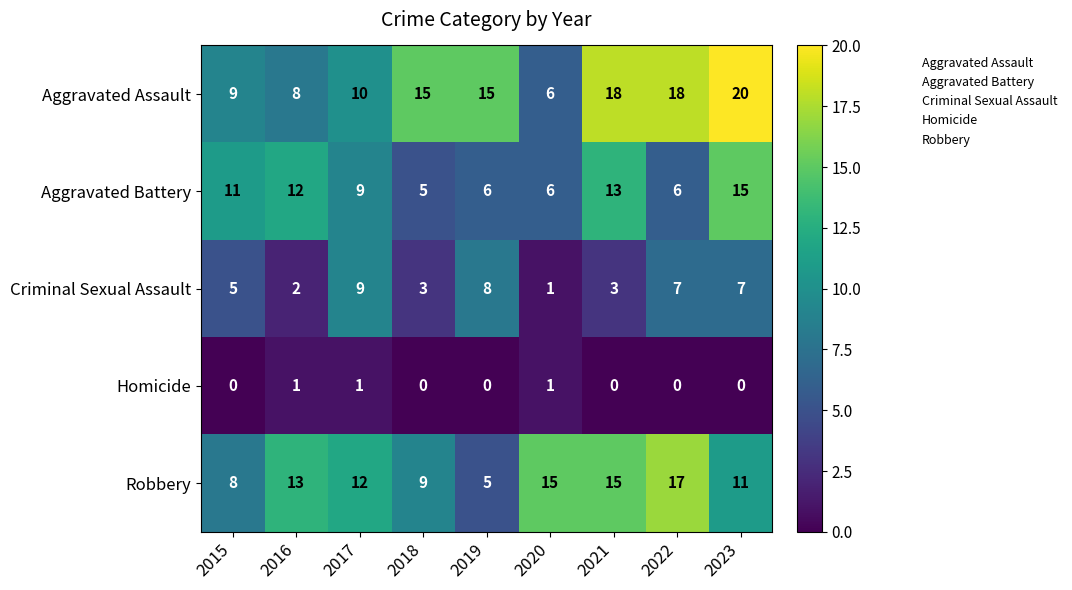

What is the maximum value for Robbery?

17